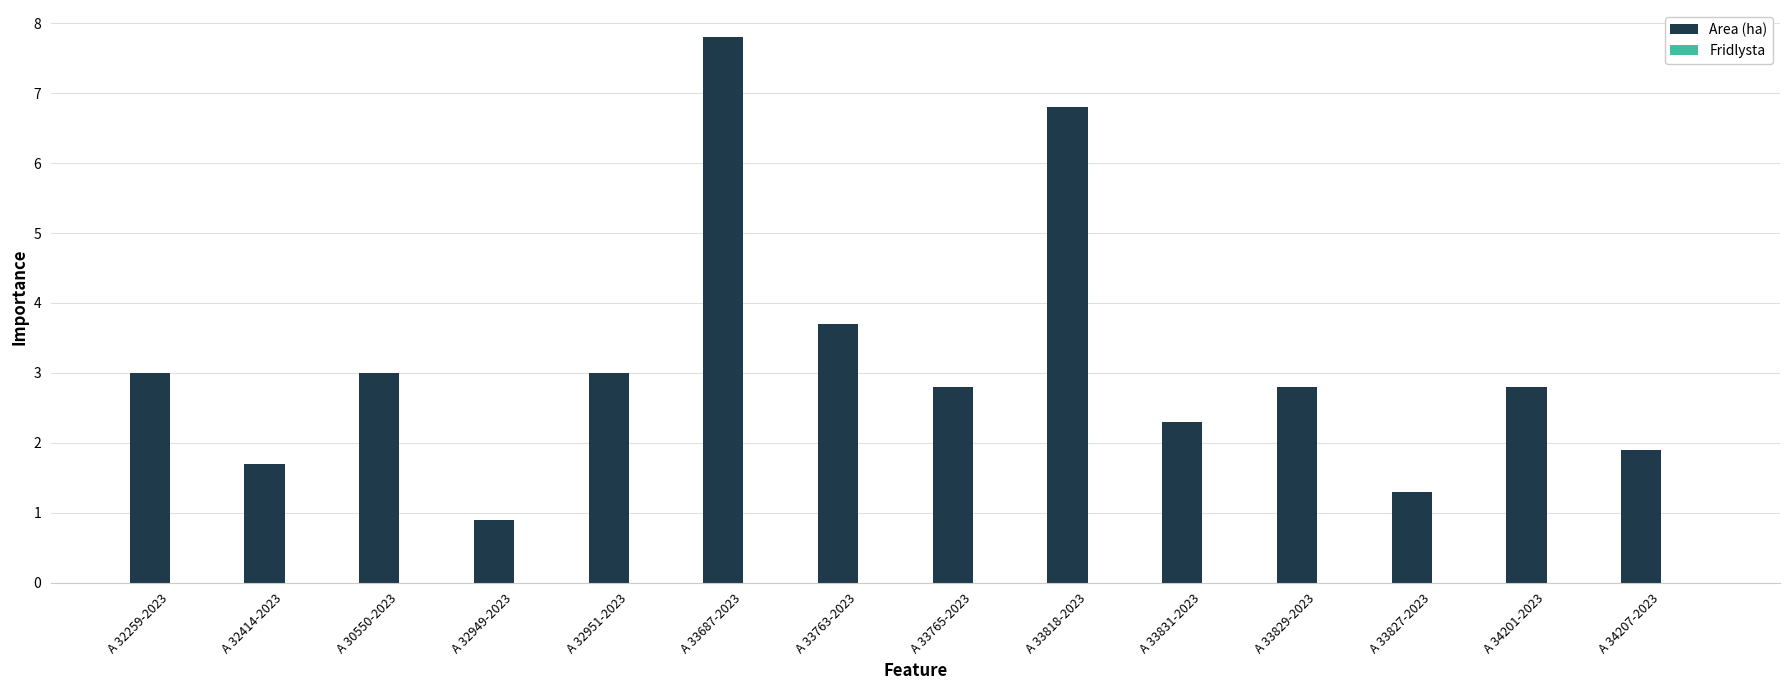

Reading right to left, list all the values displayed in this chart.

A 34207-2023=1.9	A 34201-2023=2.8	A 33827-2023=1.3	A 33829-2023=2.8	A 33831-2023=2.3	A 33818-2023=6.8	A 33765-2023=2.8	A 33763-2023=3.7	A 33687-2023=7.8	A 32951-2023=3.0	A 32949-2023=0.9	A 30550-2023=3.0	A 32414-2023=1.7	A 32259-2023=3.0